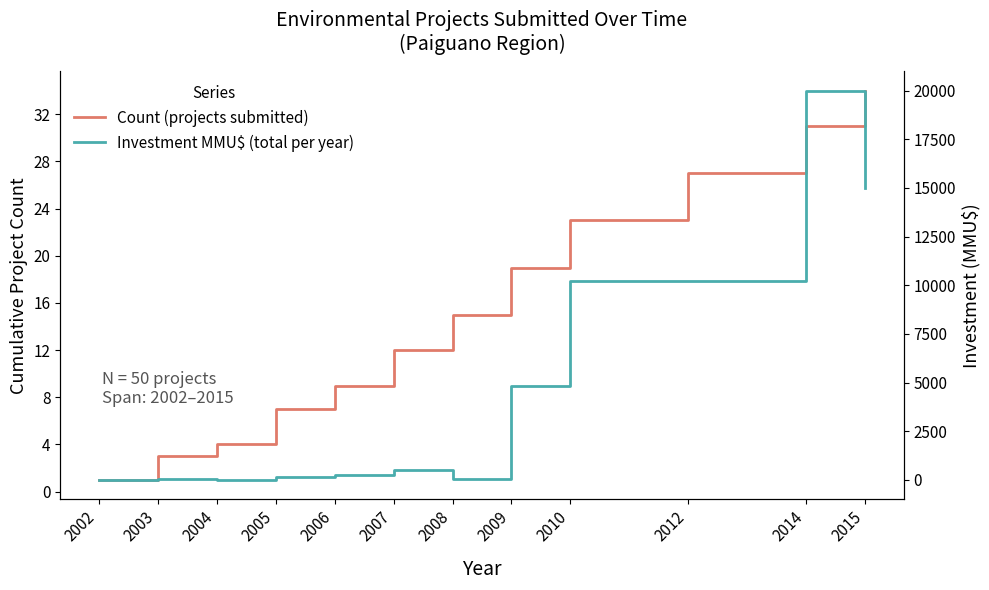

Which series has the largest range (max minus min)?

Investment MMU$ (total per year)